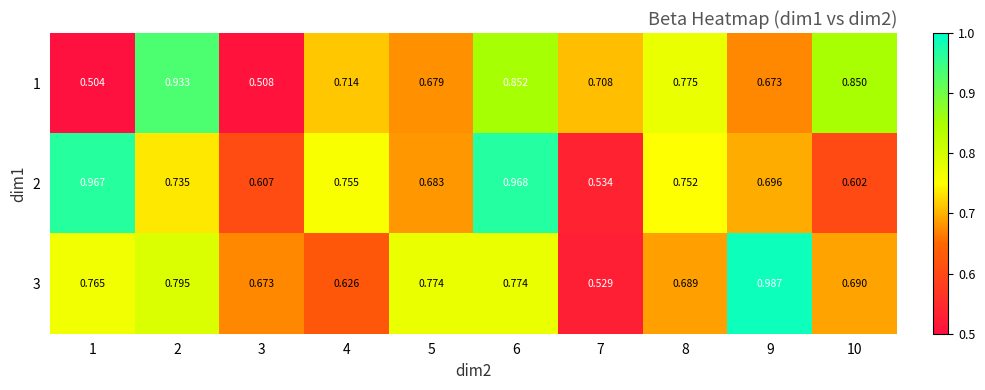

Is the value of 1 at 8 greater than the value of 2 at 2?

Yes